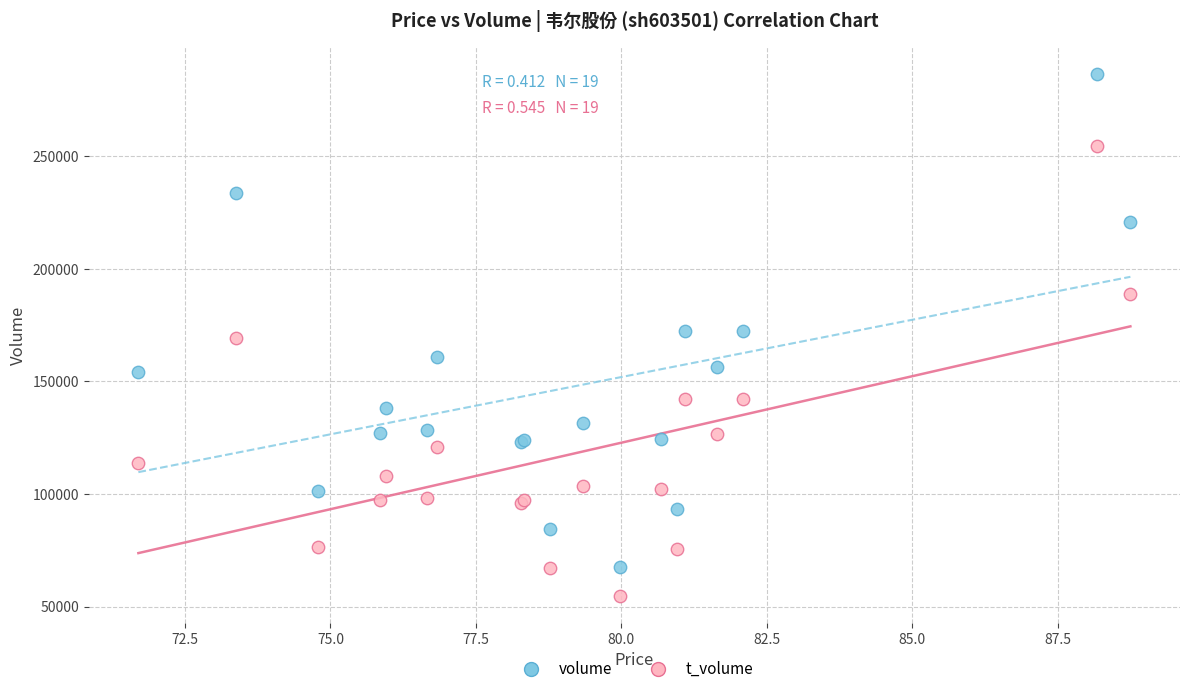

Which series has the largest Y range (max minus min)?

volume